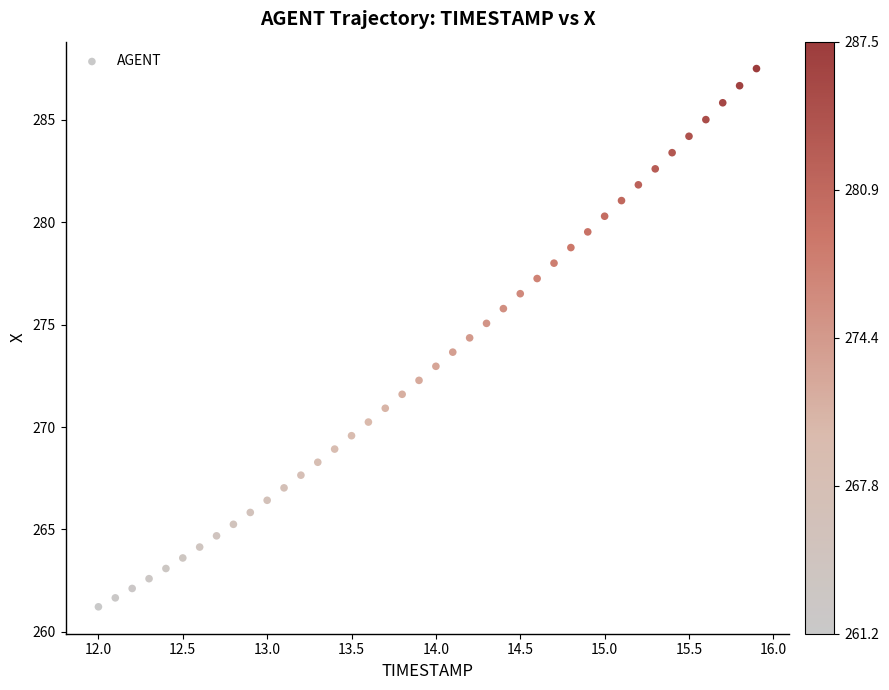

What is the range of X values (max minus min)?

3.9